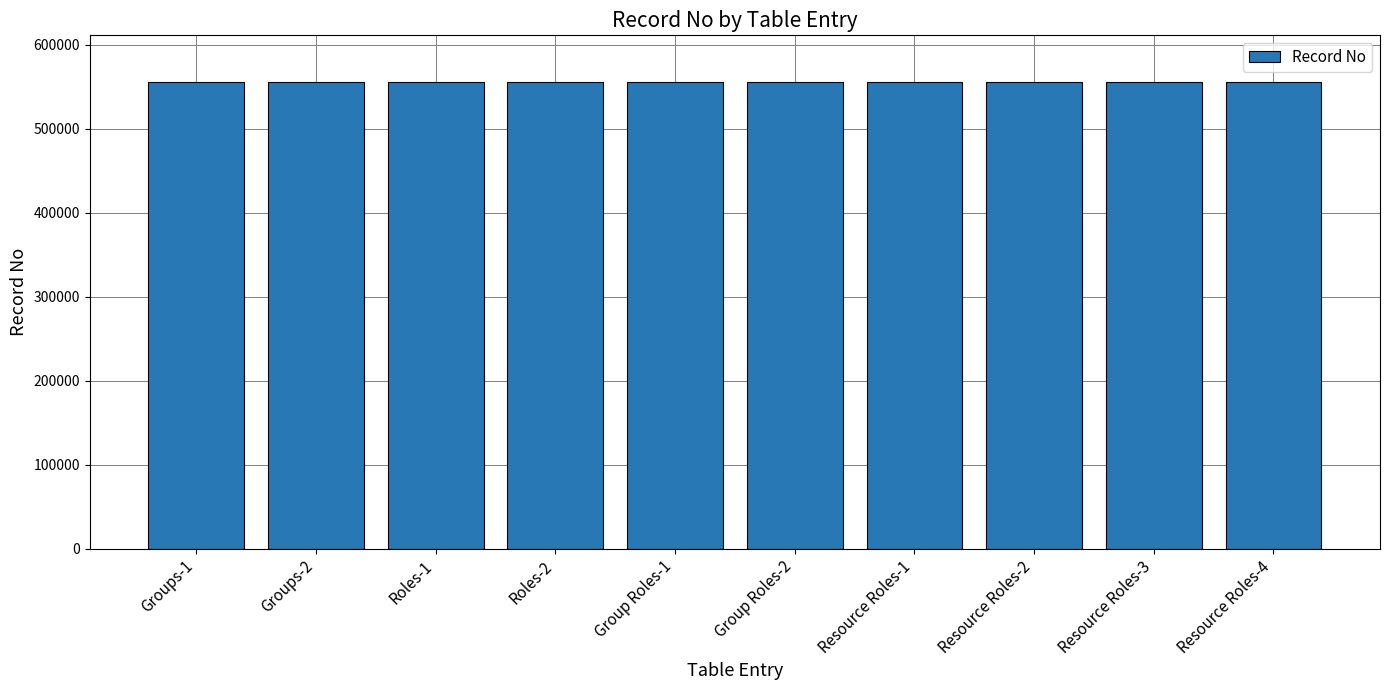

The value at Roles-1 is 757223. True or false?

False